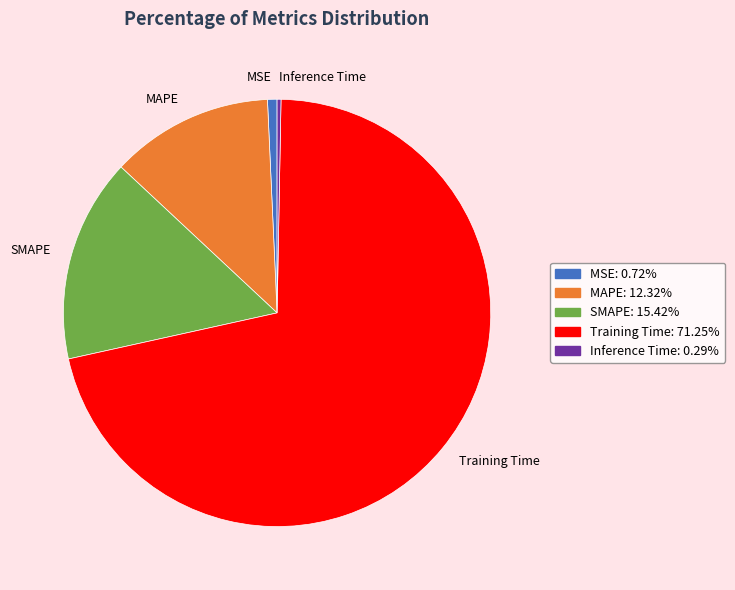

Which slice is the largest?

Training Time